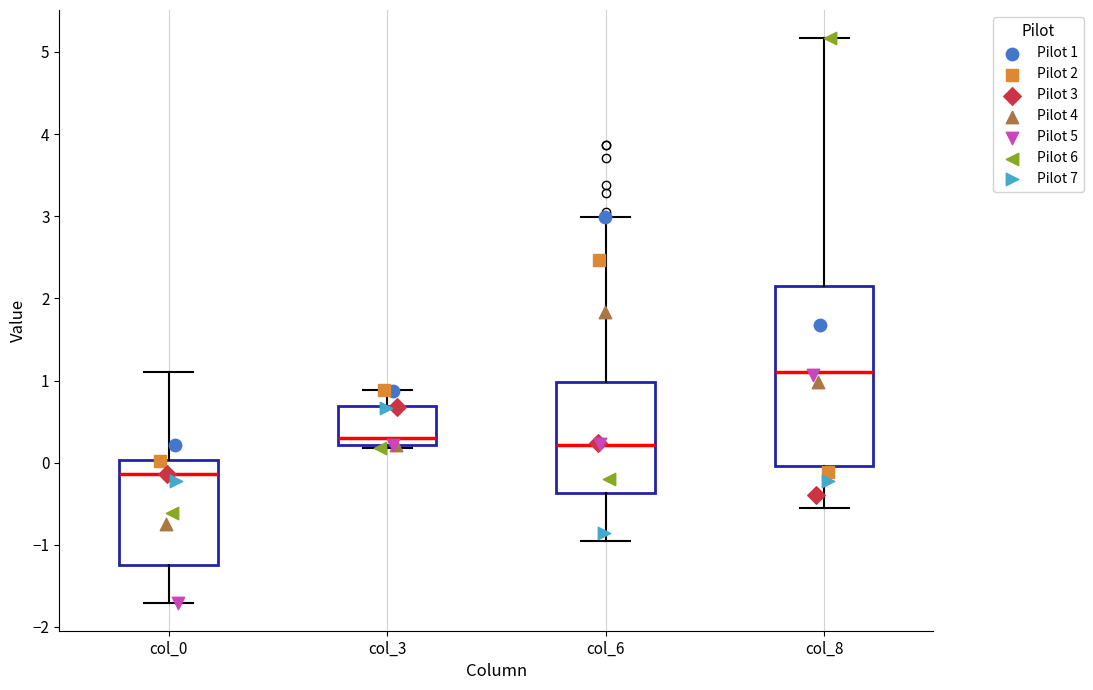

Where does the median line of the box for col_8 sit on the y-axis? The values are not printed on the chart, so give them approximately, as read against the axis.

1.1